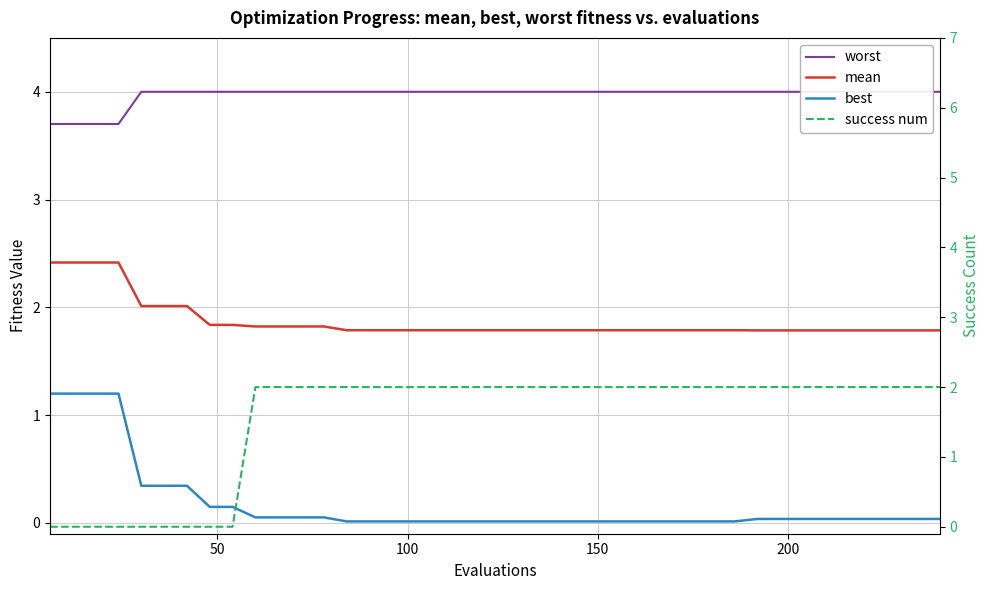

Is this an area chart (filled region under the line)?

No